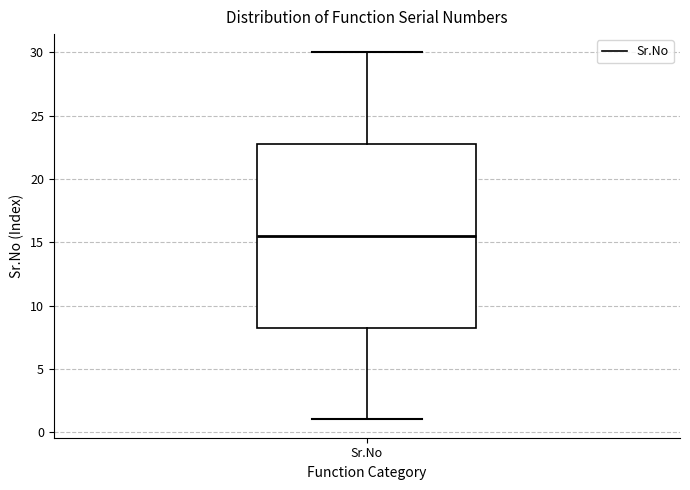

Transcribe this box plot: give where the median line is, the range the box spans, and where the two whiskers end, as read against the y-axis. The values are not printed on the chart, so give them approximately, as read against the axis.

median 15.5, box 8.5 to 23.0, whiskers 1.0 to 30.0